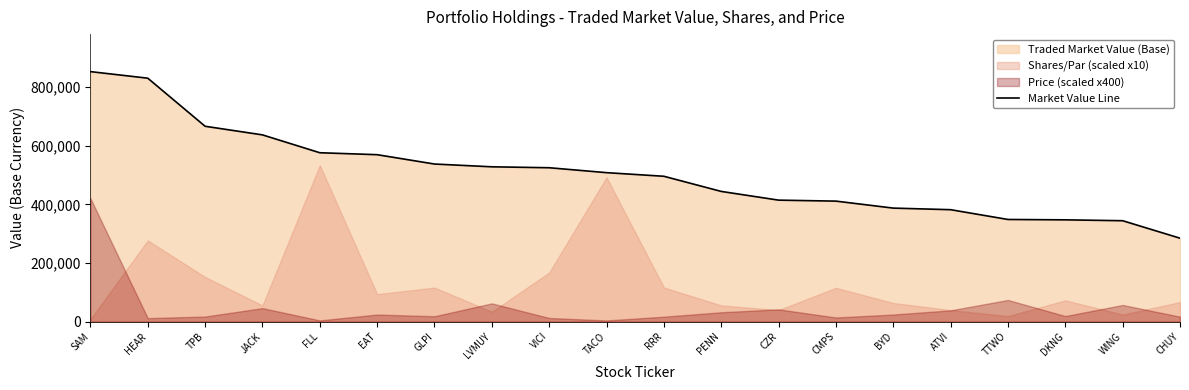

Reading left to right, what are all the values shown in this chart?

853464.0	831045.6	666921.7	637514.9	576558.0	569906.2	538006.0	528544.6	525343.0	508559.3	496218.1	444517.9	414750.8	411411.0	387570.3	382140.0	348762.7	347511.5	344505.3	284851.7